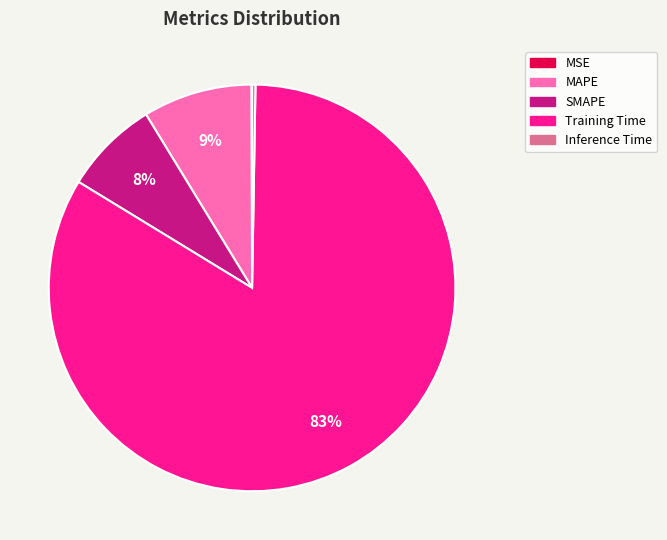

To the nearest percent, what is the average slice percentage?

20%